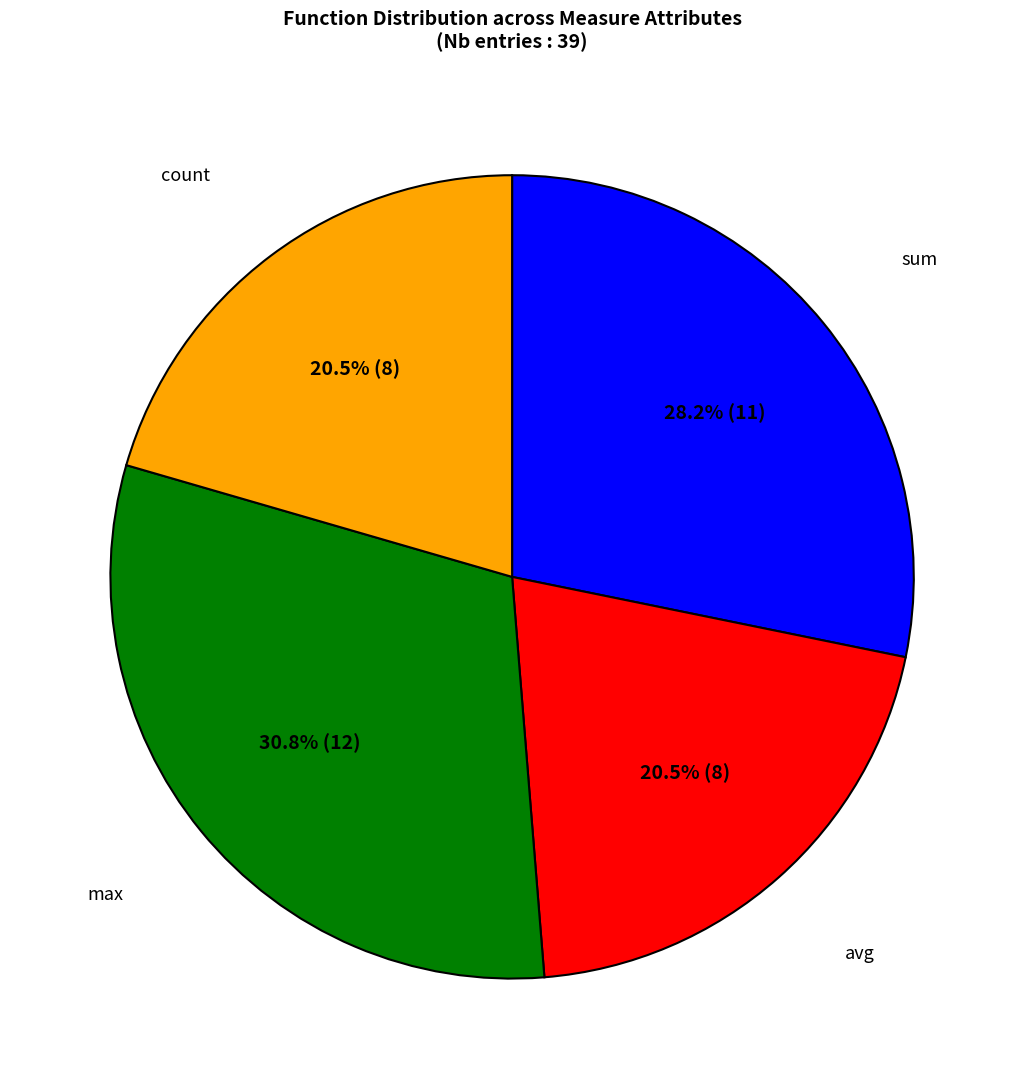

Is there a majority slice in this chart?

No